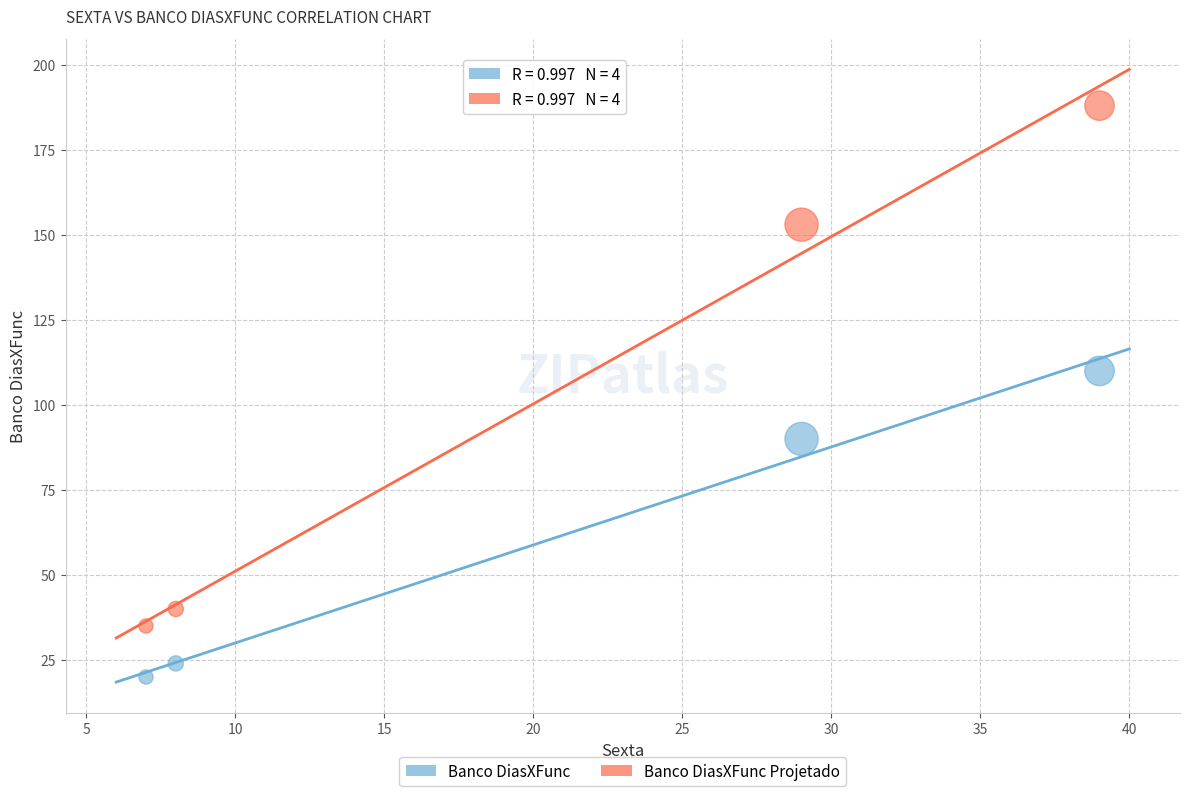

Across all series, what Y value is closest to 104?

110